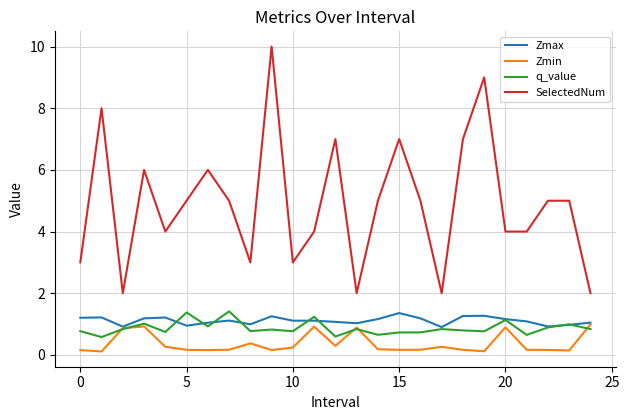

Which series has the largest total across all categories?

SelectedNum